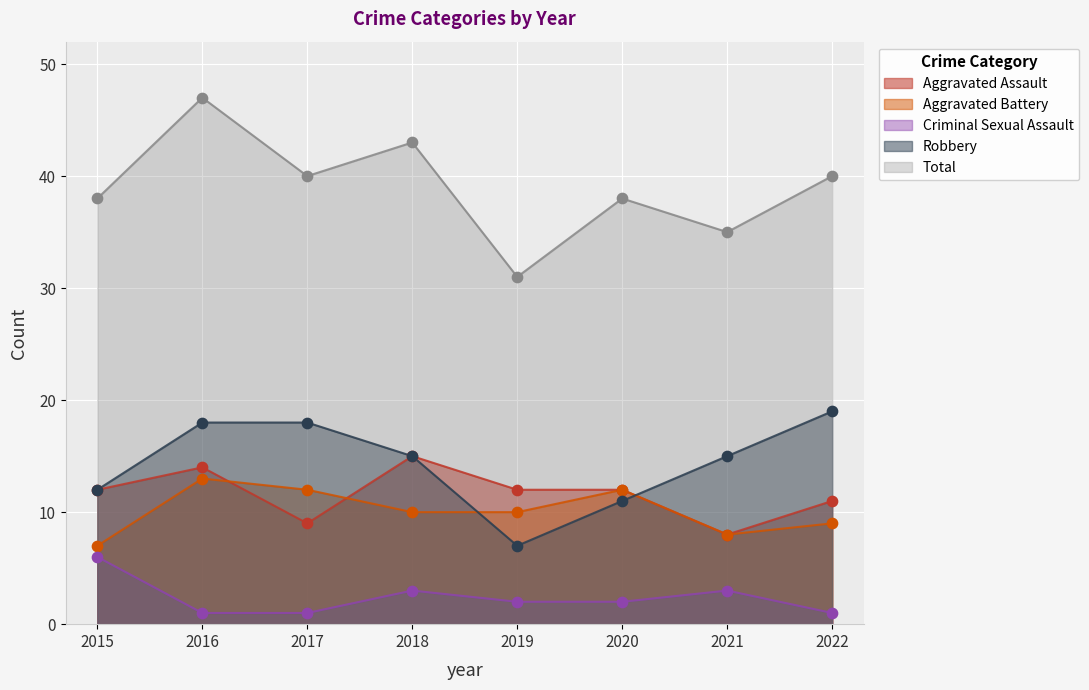

At which category is the sum across all series the highest?

2016